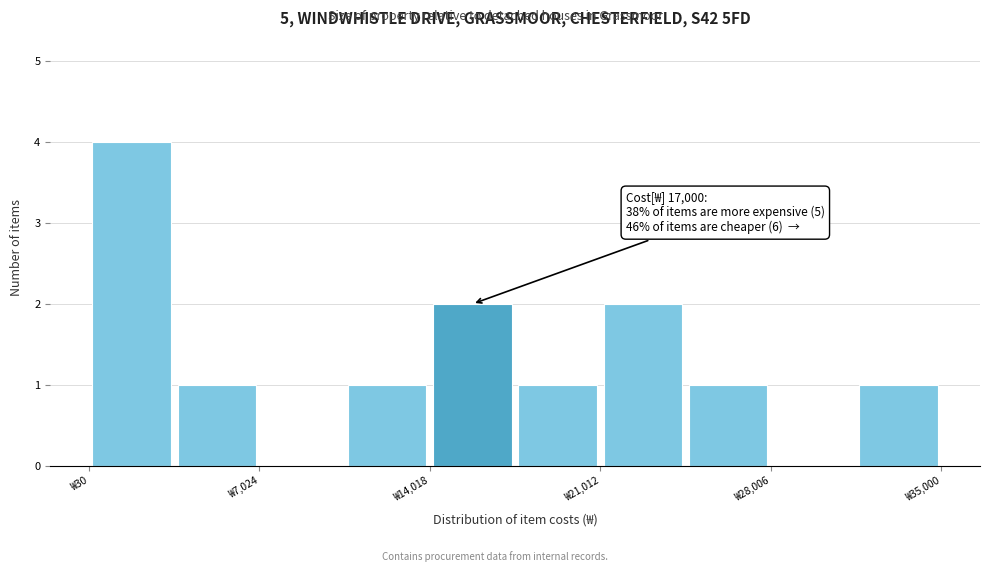

Read against the x-axis, roughly where is the centre of the tallest bar?

2000